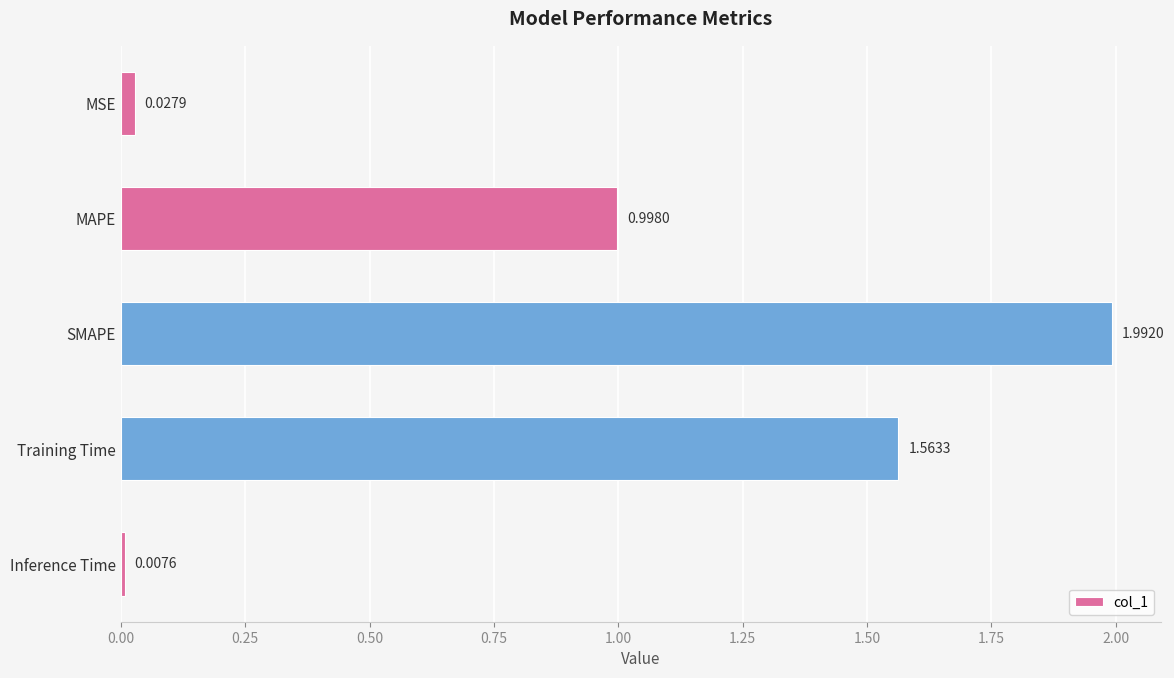

How many bars are there in total?

5